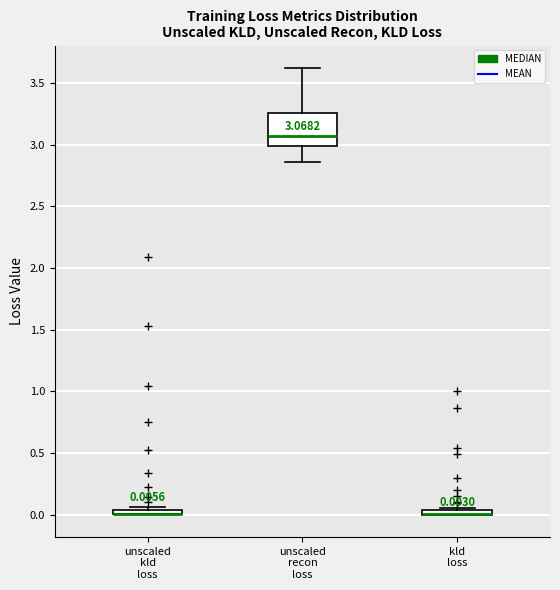

Which box is the tallest, from its lower edge to its upper edge?

unscaled recon loss